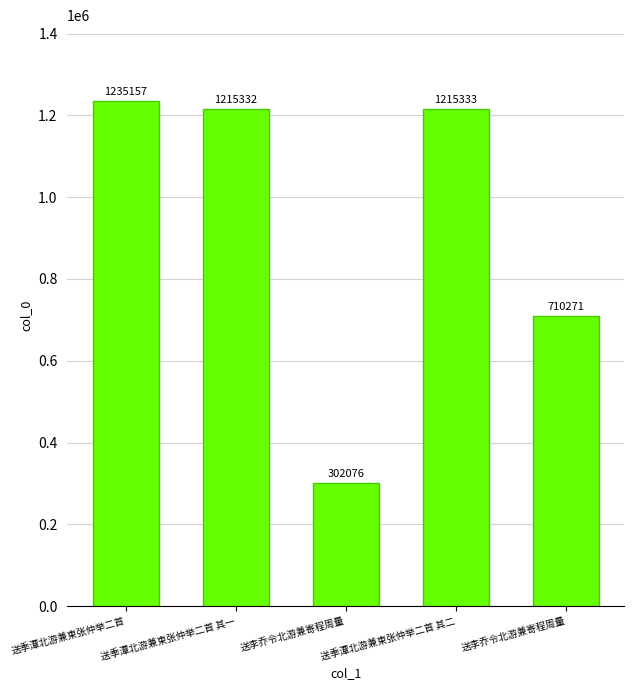

What is the label of the 3rd bar from the left?

送李乔令北游兼寄程周量